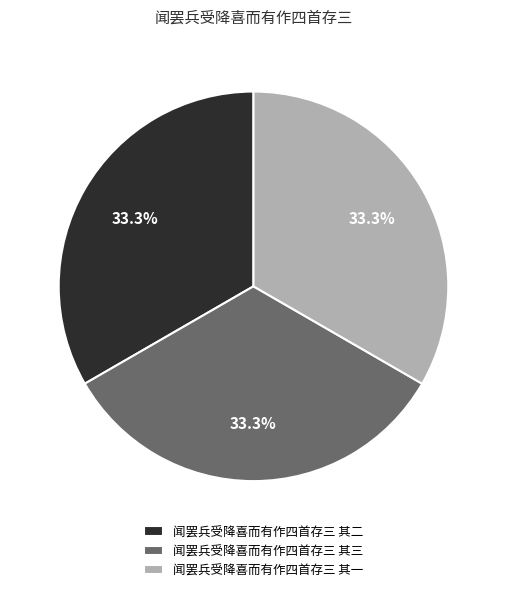

Combined, do 闻罢兵受降喜而有作四首存三 其一 and 闻罢兵受降喜而有作四首存三 其二 account for over 50%?

Yes